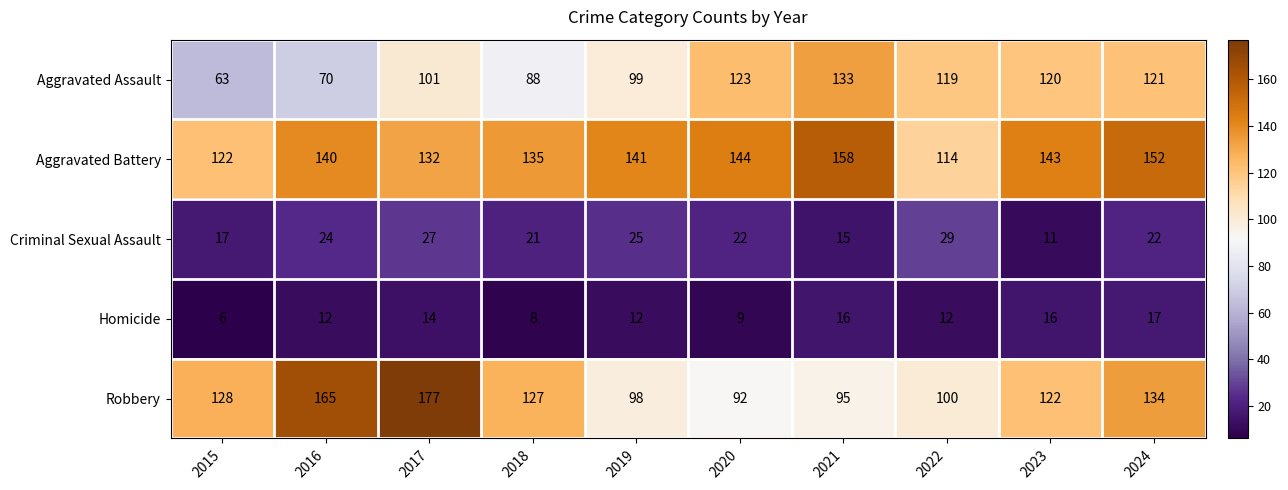

What is the difference between the maximum and second lowest values in the Aggravated Battery series?

36